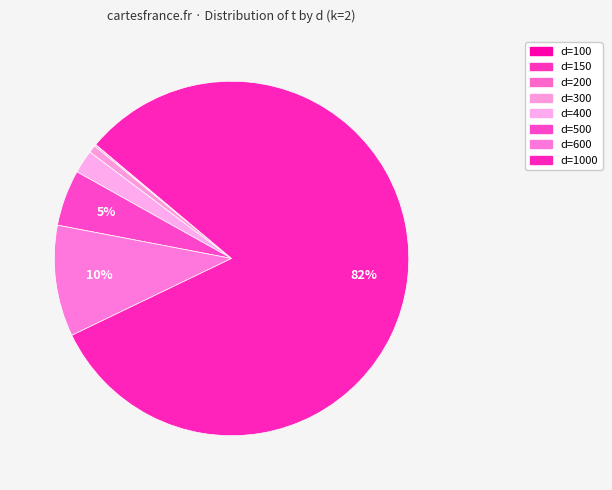

How many slices are in this pie chart?

8